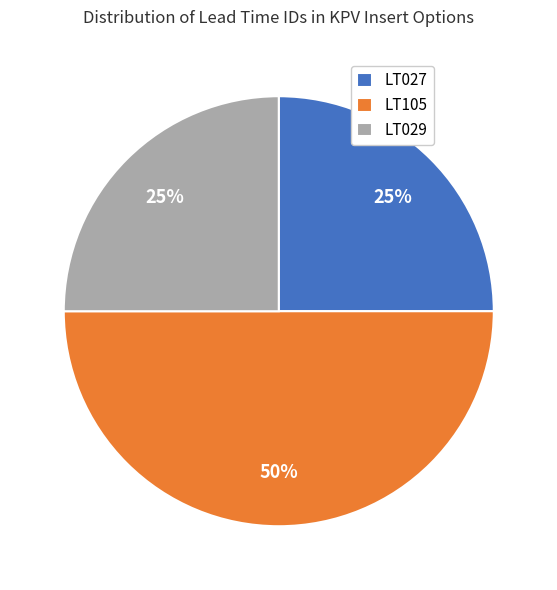

Which category has the biggest portion of the pie?

LT105